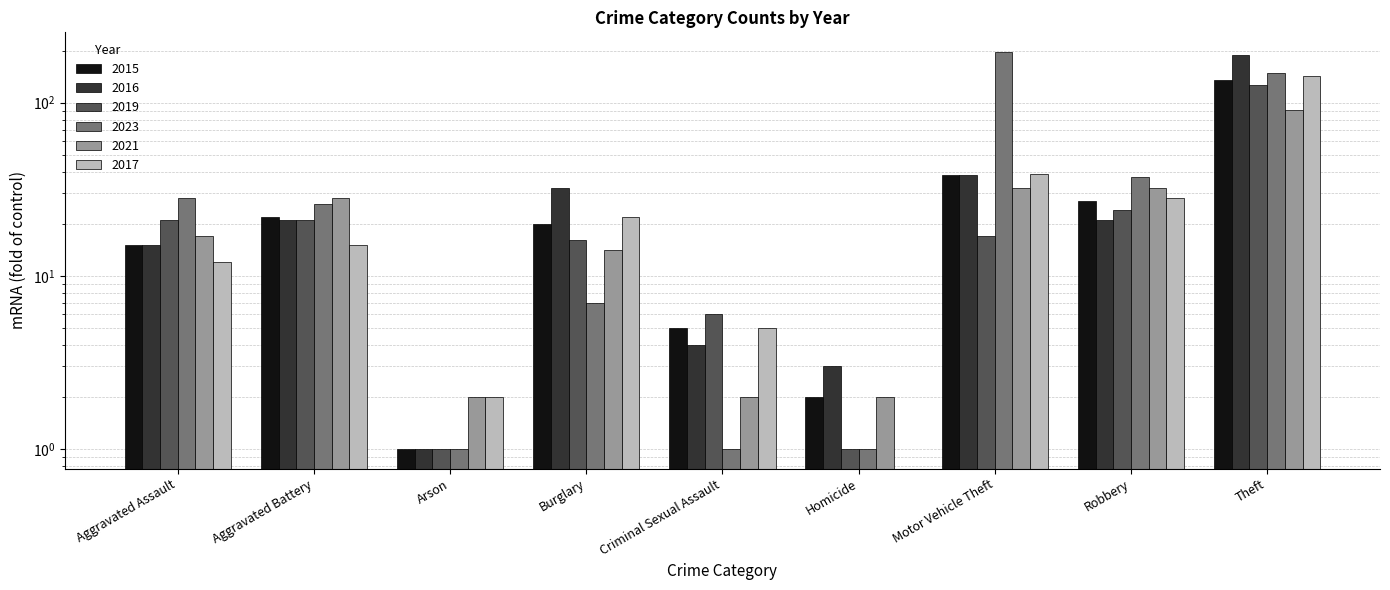

What is the label of the 4th bar from the right?

Homicide